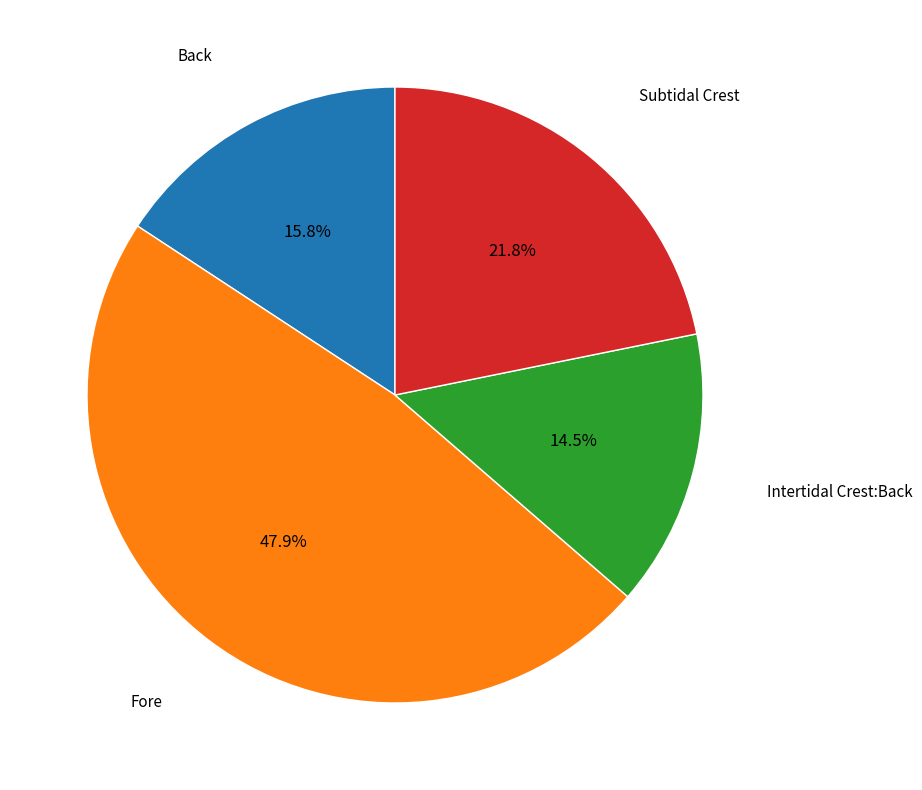

Does any single category account for the majority?

No